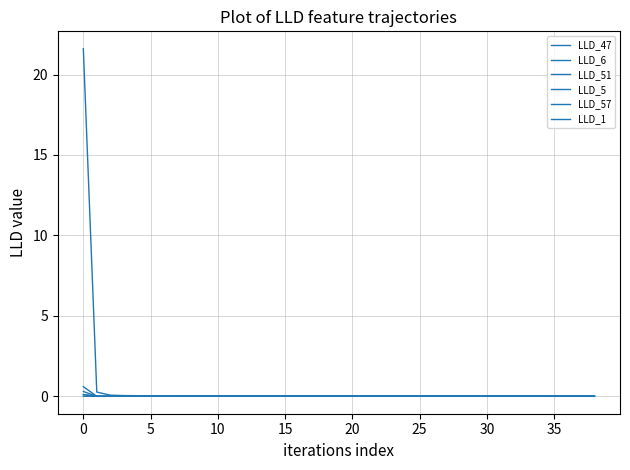

Count the number of categories in the chart.

39